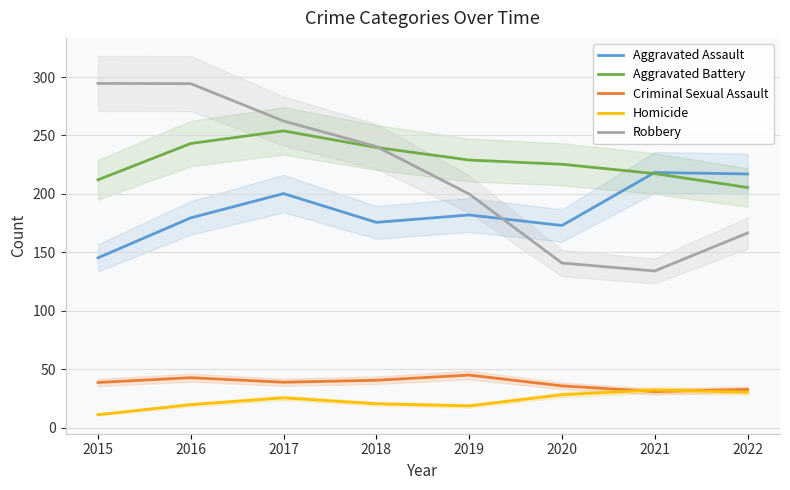

Reading left to right, list all the values displayed in this chart.

Aggravated Assault: 145.3	179.5	200.3	175.6	182.0	173.0	218.3	217.1
Aggravated Battery: 212.1	243.1	253.9	239.7	229.0	225.4	217.4	205.5
Criminal Sexual Assault: 38.6	42.7	38.9	40.5	45.0	35.7	30.9	32.7
Homicide: 11.1	19.7	25.5	20.4	18.6	28.1	32.2	30.3
Robbery: 294.5	294.3	262.3	240.5	199.9	140.9	134.0	166.5